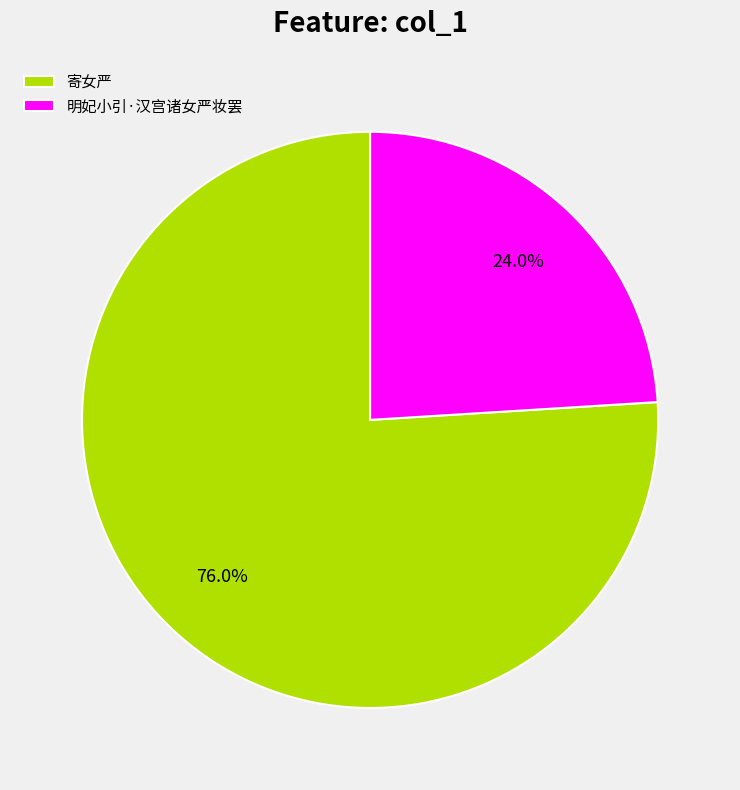

The 明妃小引·汉宫诸女严妆罢 slice represents 24% of the pie. True or false?

True